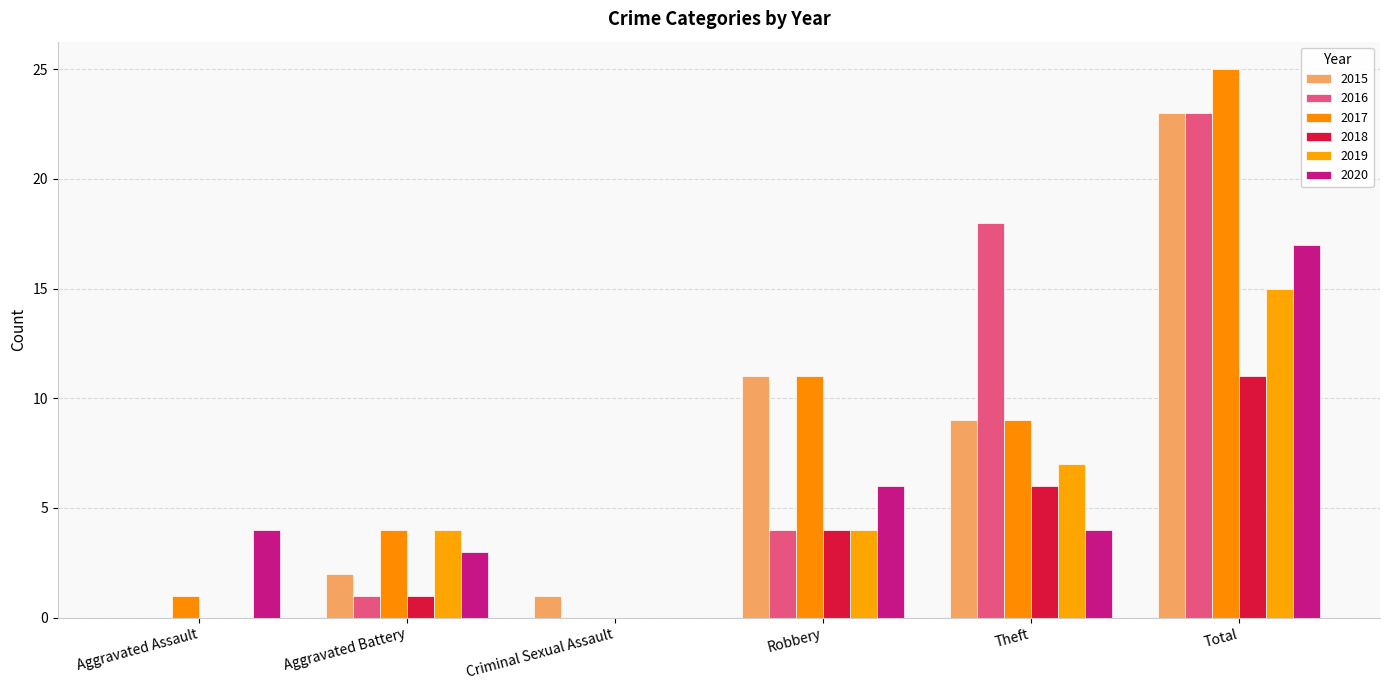

Are the bars horizontal?

No